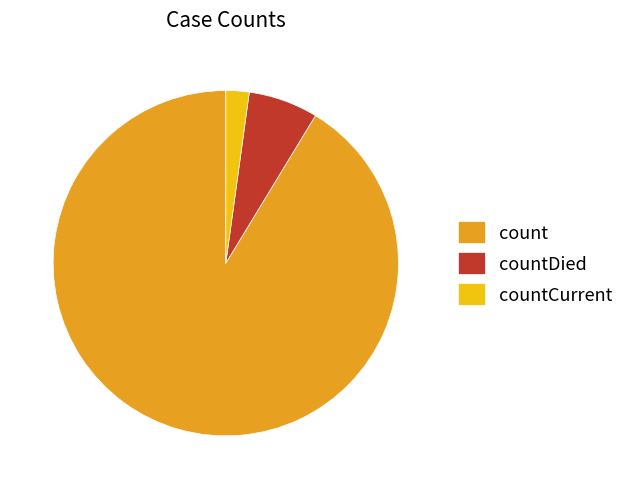

Is the sum of countDied and count greater than half?

Yes